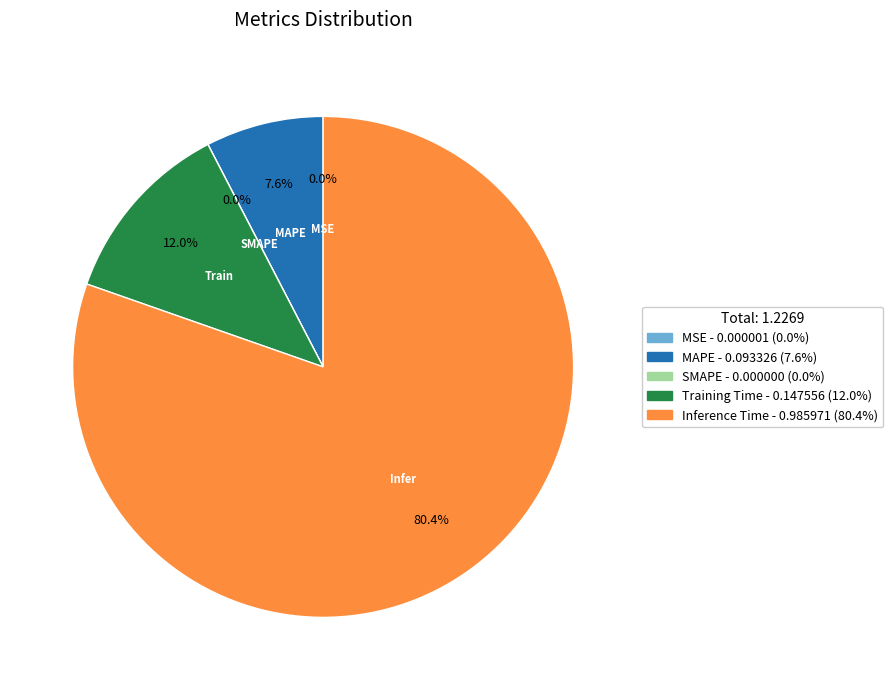

Combined, do MAPE and MSE account for over 50%?

No